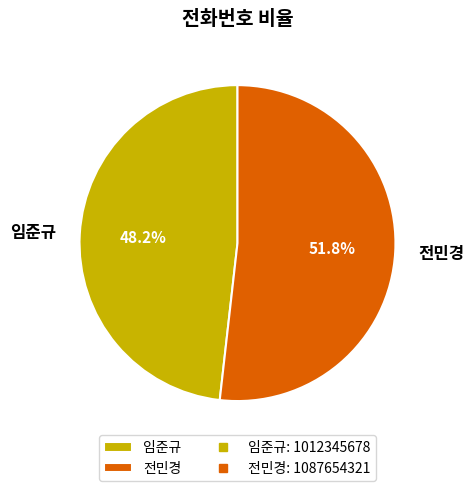

Is the sum of 전민경 and 임준규 greater than half?

Yes